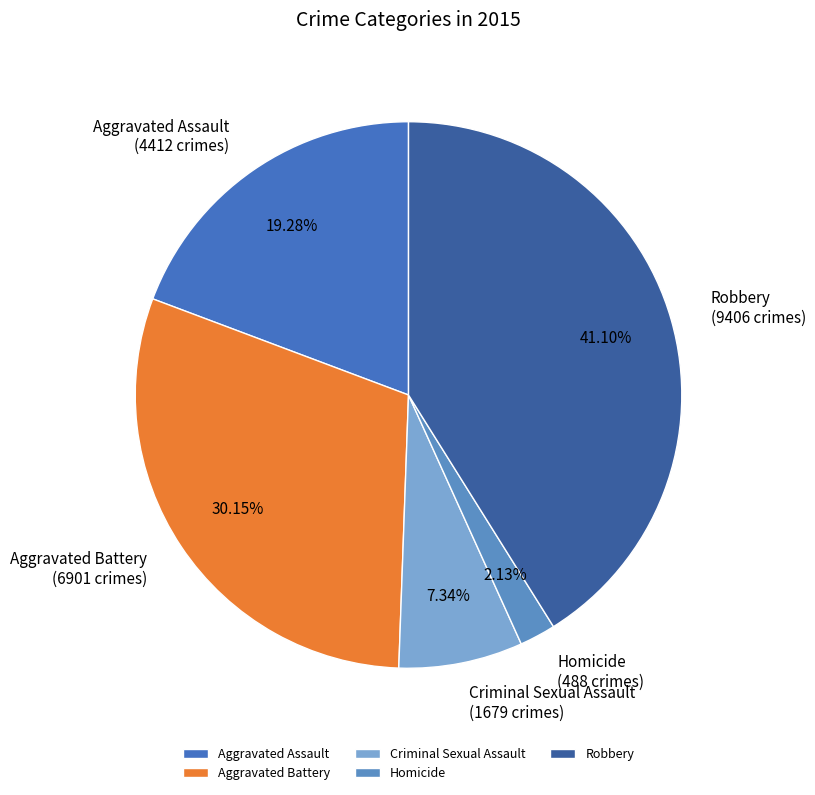

To the nearest percent, what is the difference between the largest and smallest slice percentages?

39%